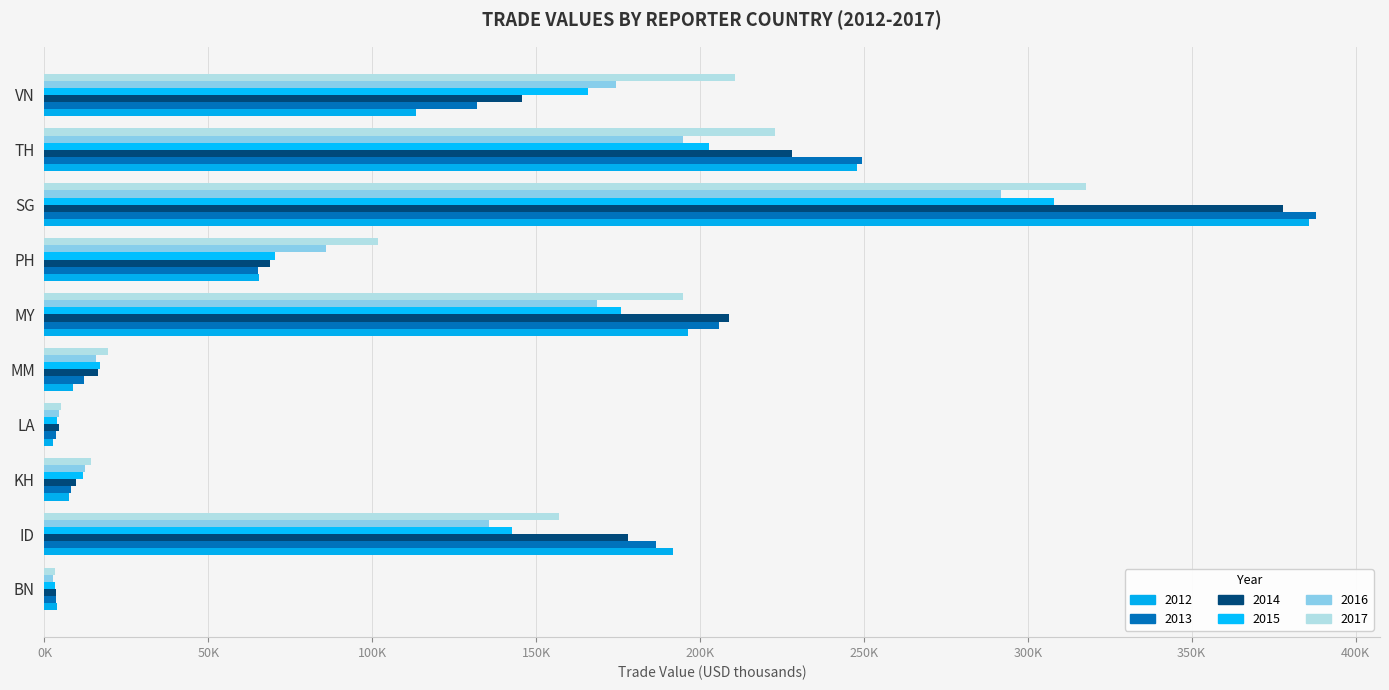

What is the spread (max minus min) of values at LA?

2562.2